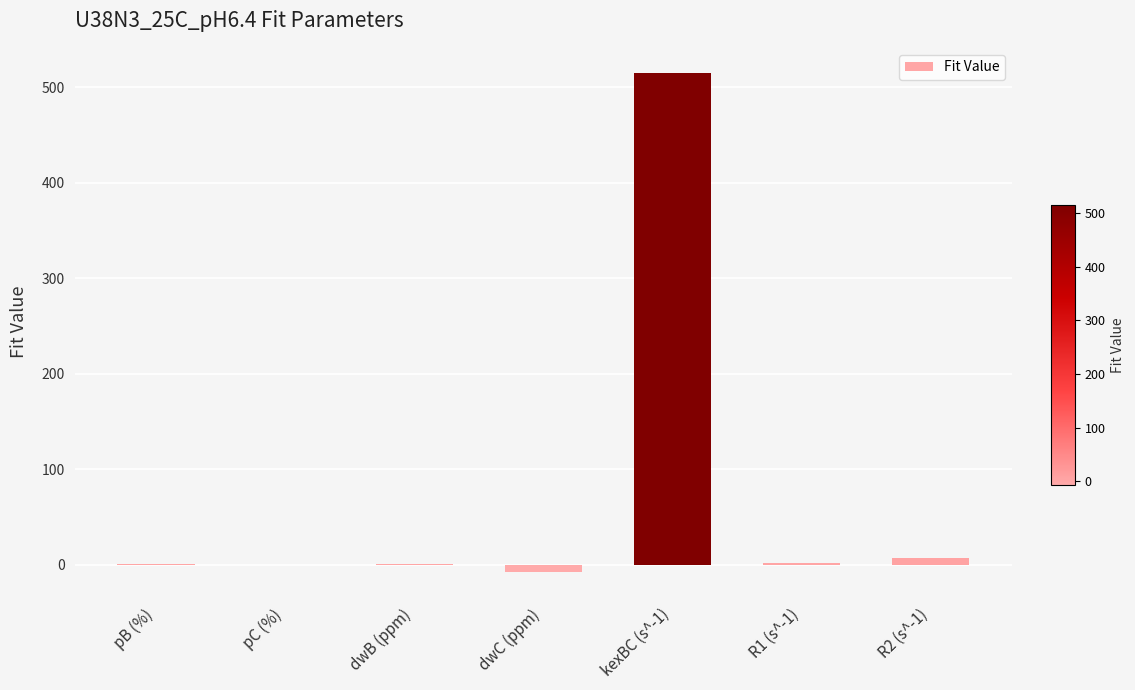

What is the sum of all values?

518.2